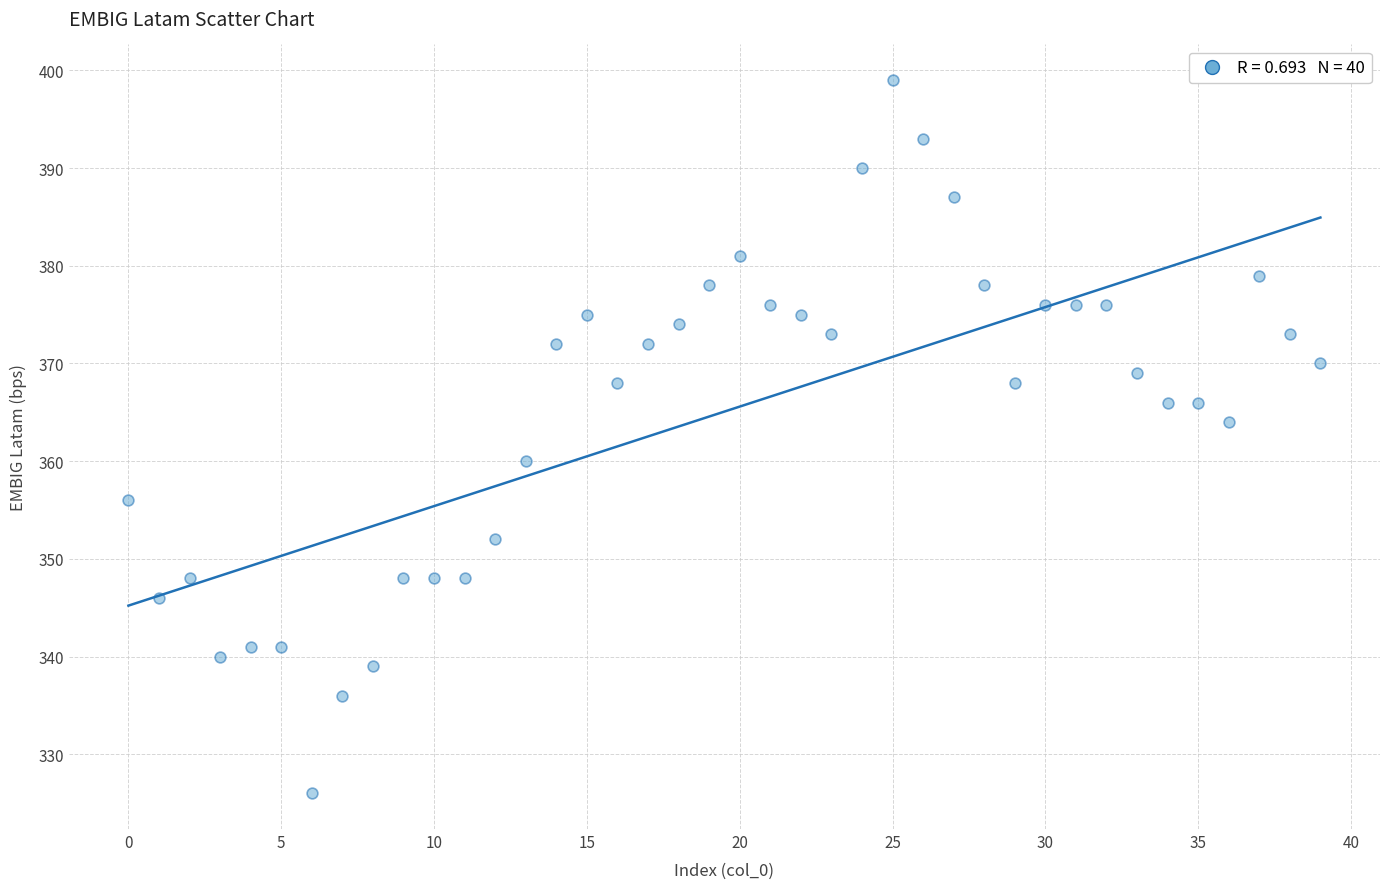

What is the range of Y values (max minus min)?

73